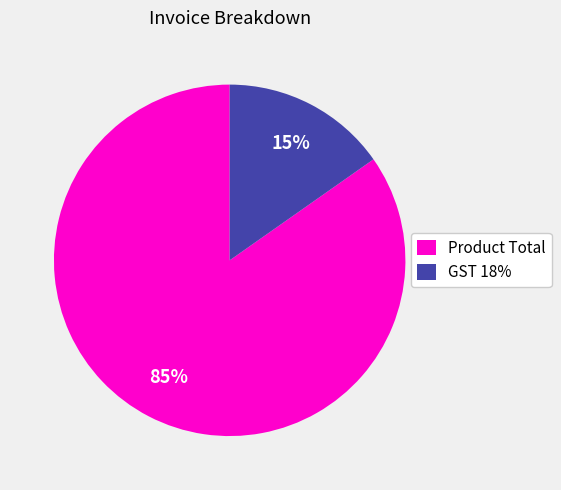

Combined, do GST 18% and Product Total account for over 50%?

Yes